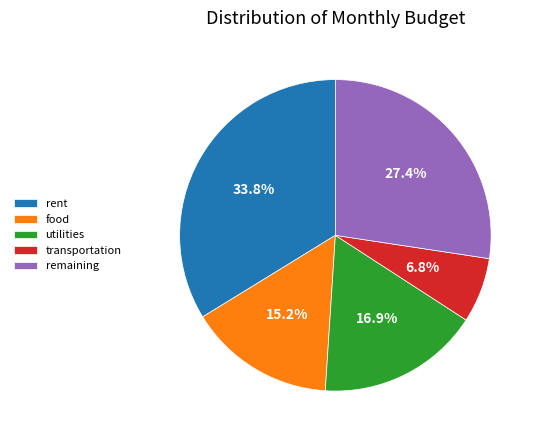

What is the smallest slice in the pie chart?

transportation